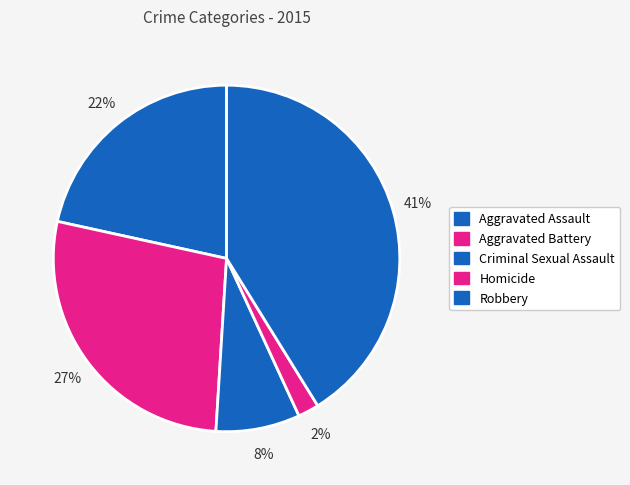

Combined, do Aggravated Battery and Robbery account for over 50%?

Yes